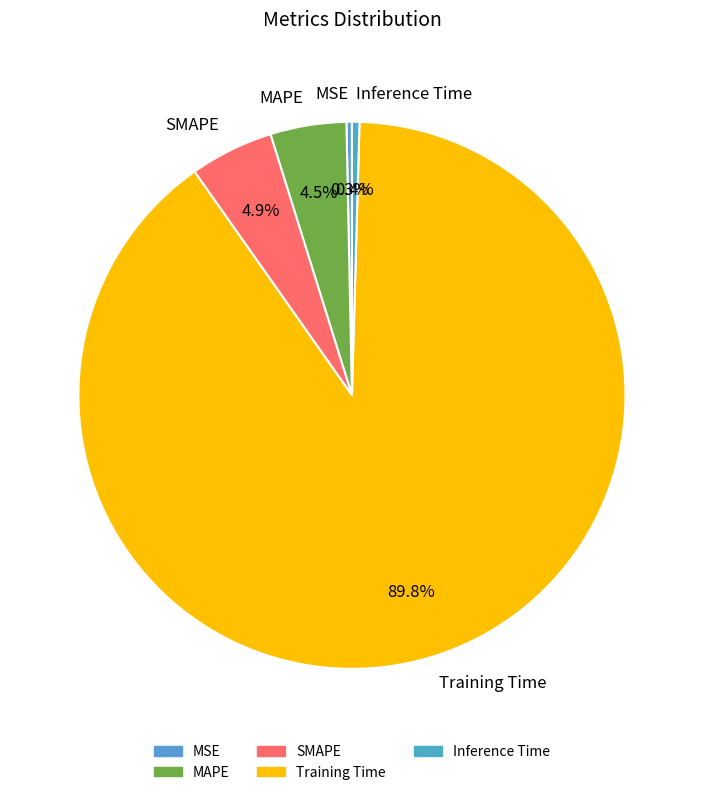

Which slice is the largest?

Training Time